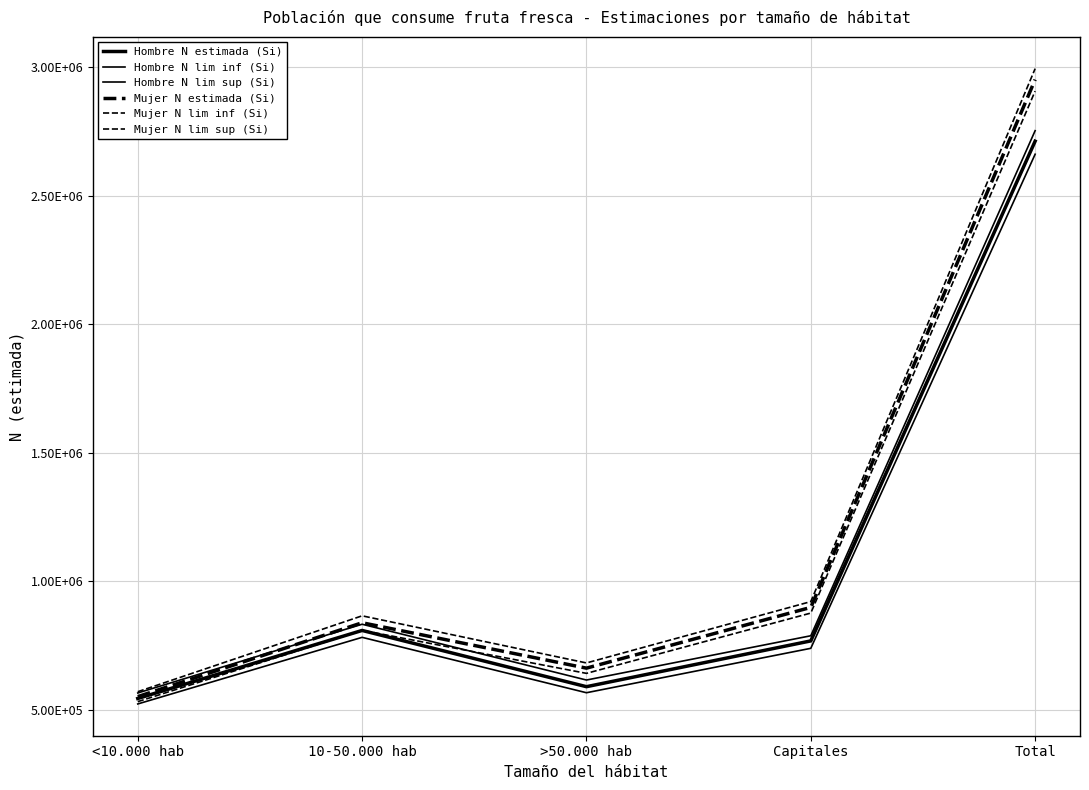

Does the chart display data point markers on the line(s)?

No